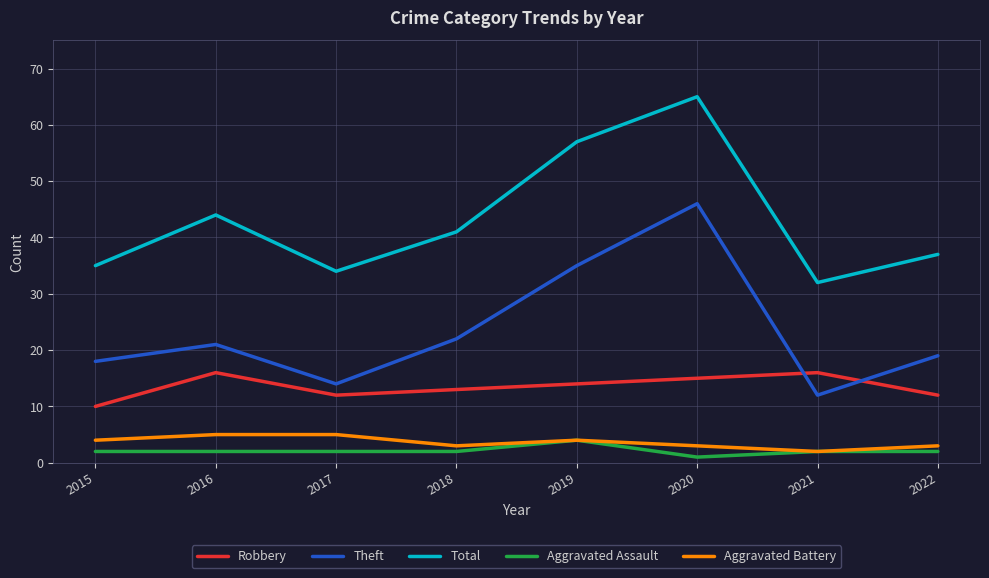

What is the difference between the Aggravated Assault values at 2016 and 2020?

1